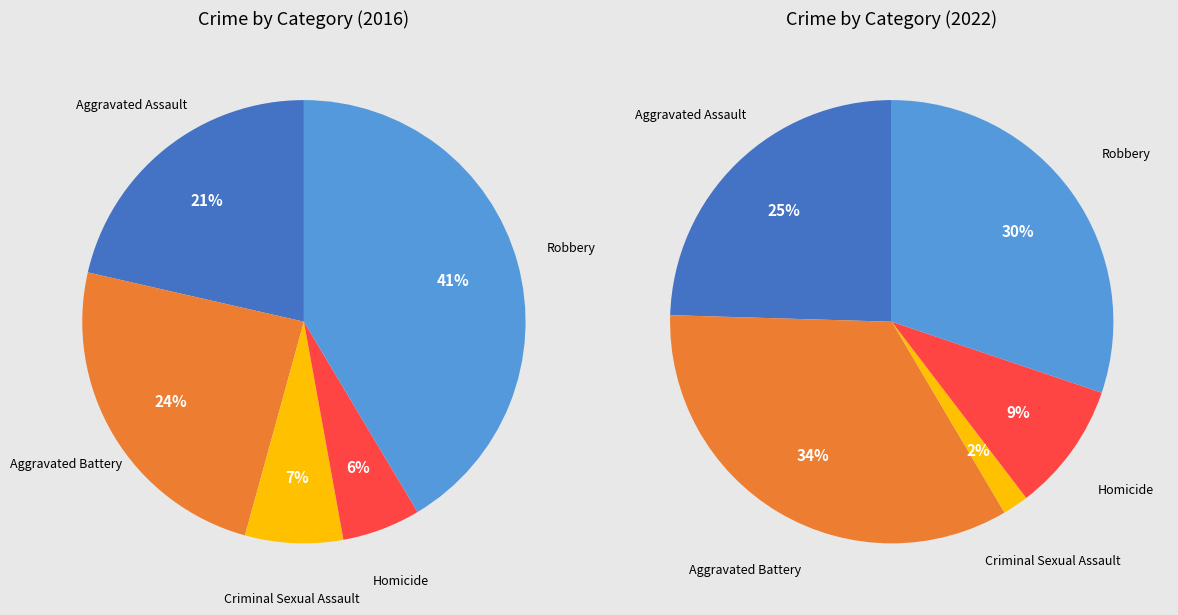

To the nearest percent, what is the combined percentage of values_2022 and 4?

66%